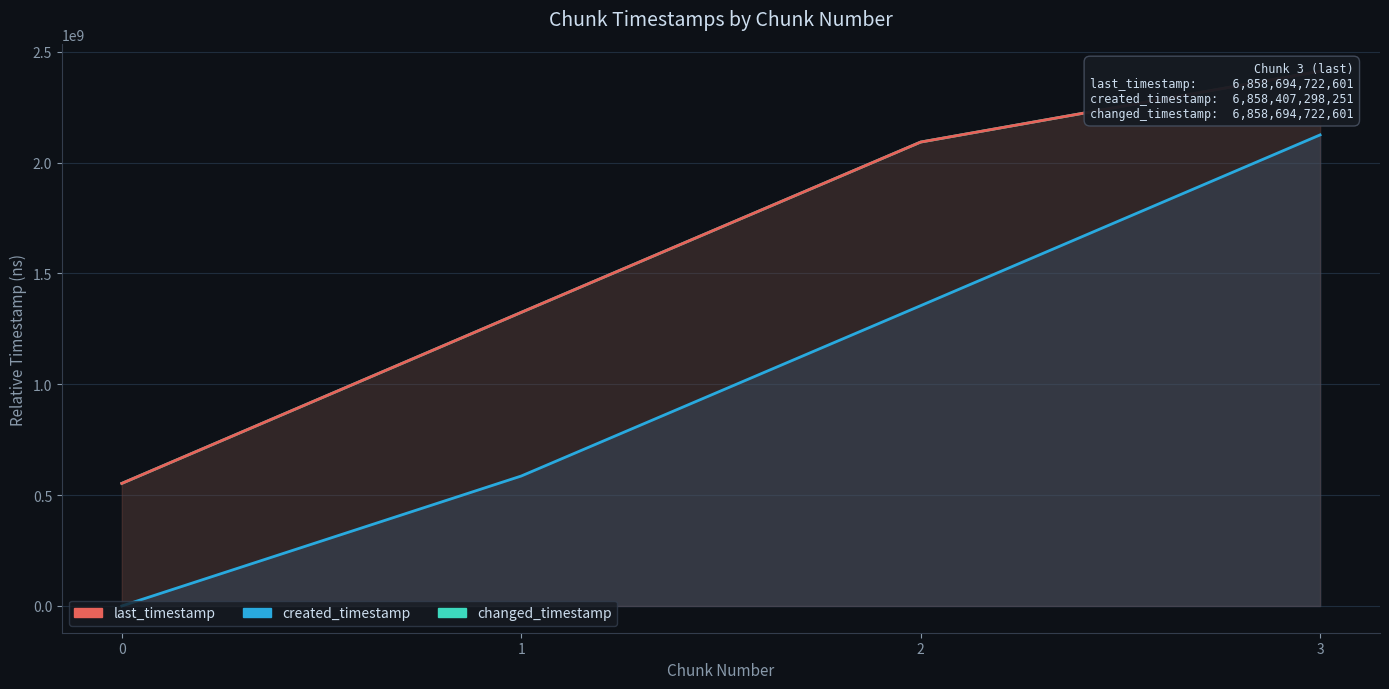

What are all the series names shown in the legend?

last_timestamp, created_timestamp, changed_timestamp